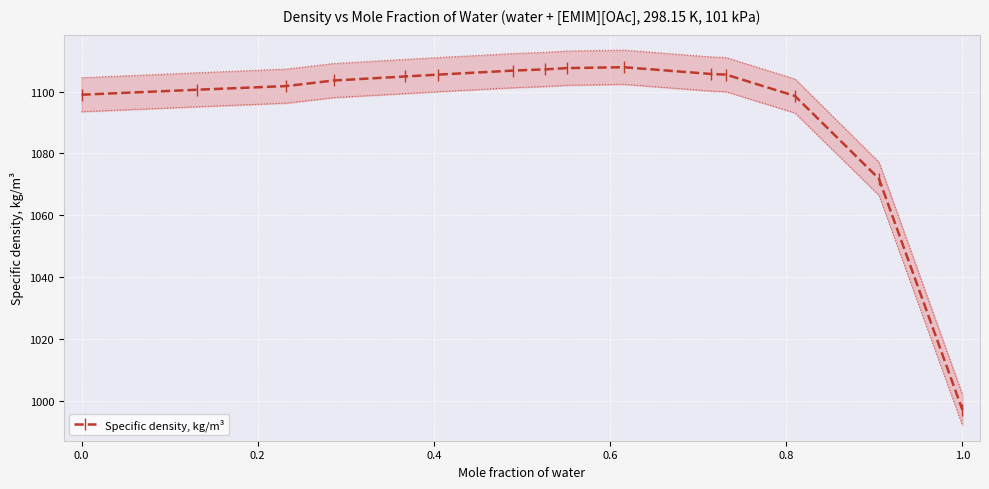

True or false: Specific density, kg/m³ has more than 0 points higher than both neighbors.

True